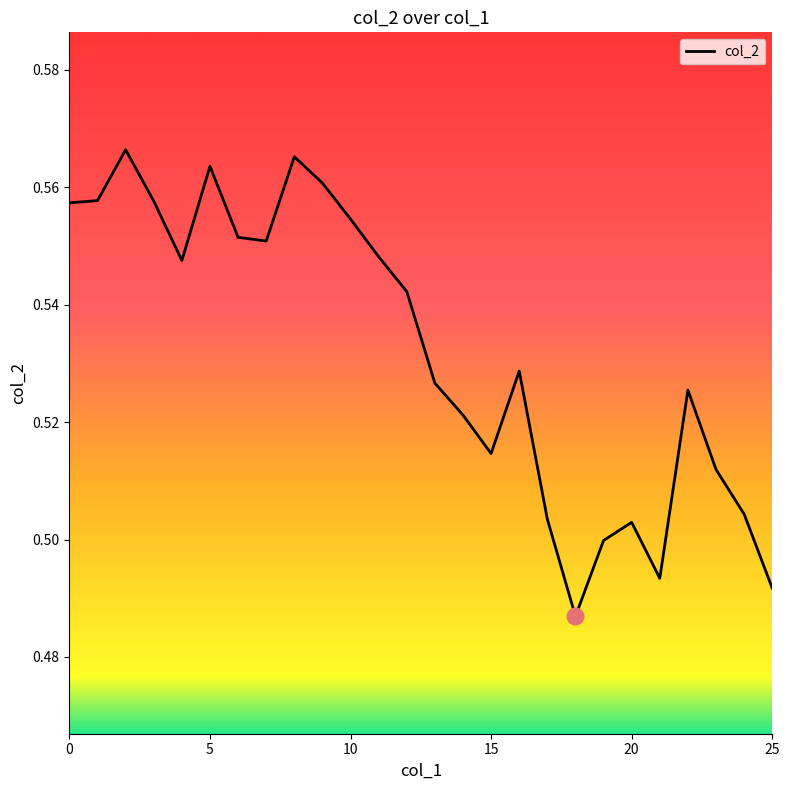

What is the difference between the second highest and minimum values?

0.1